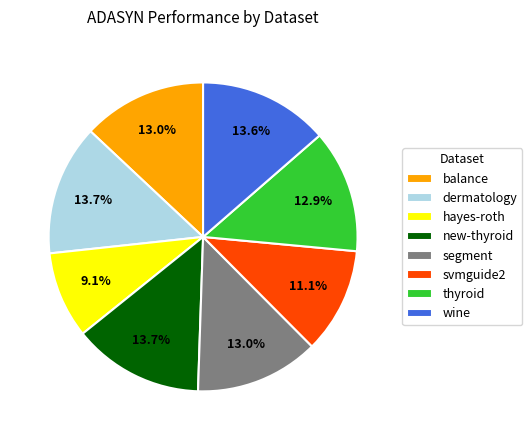

What is the smallest slice in the pie chart?

hayes-roth